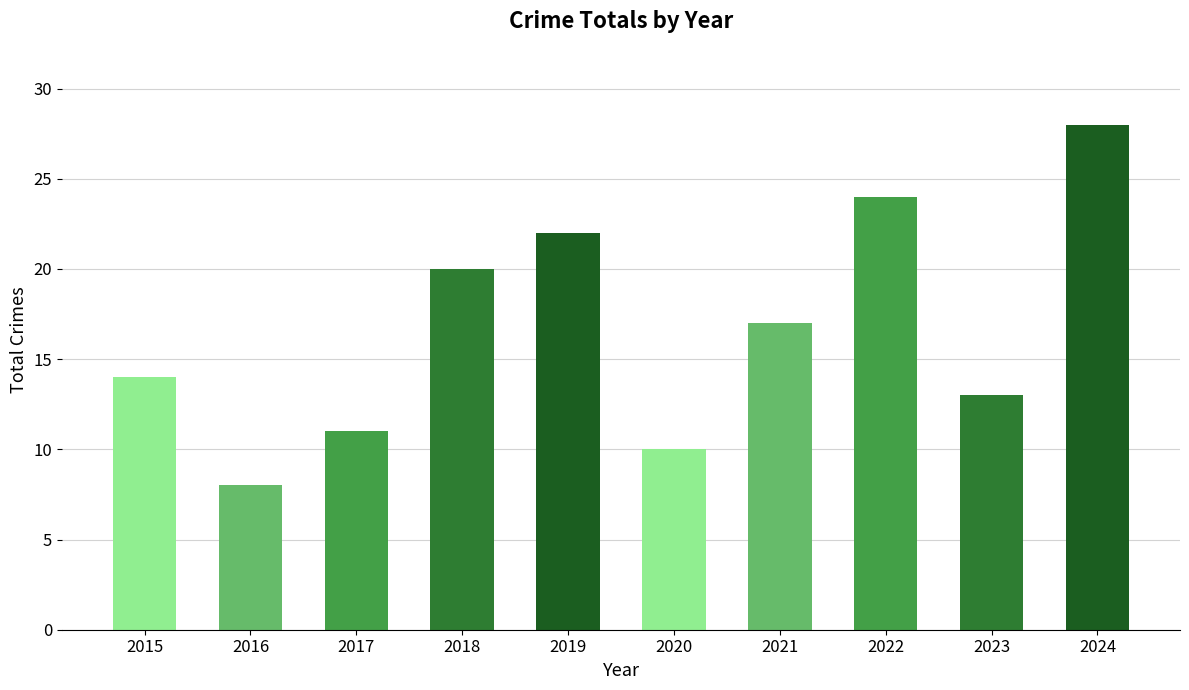

True or false: the data shows 14 at 2015.

True